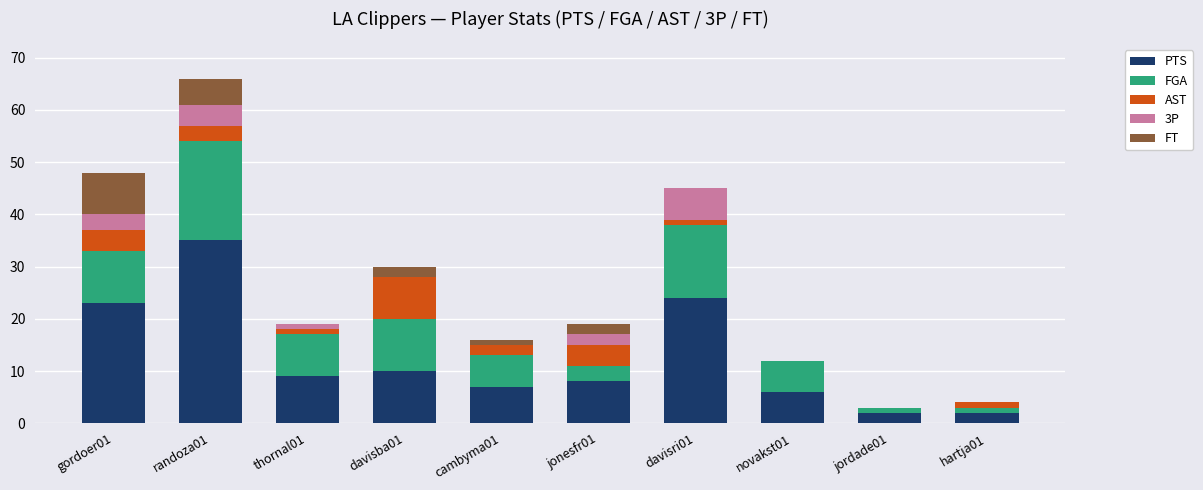

What is the highest value of the PTS series?

35